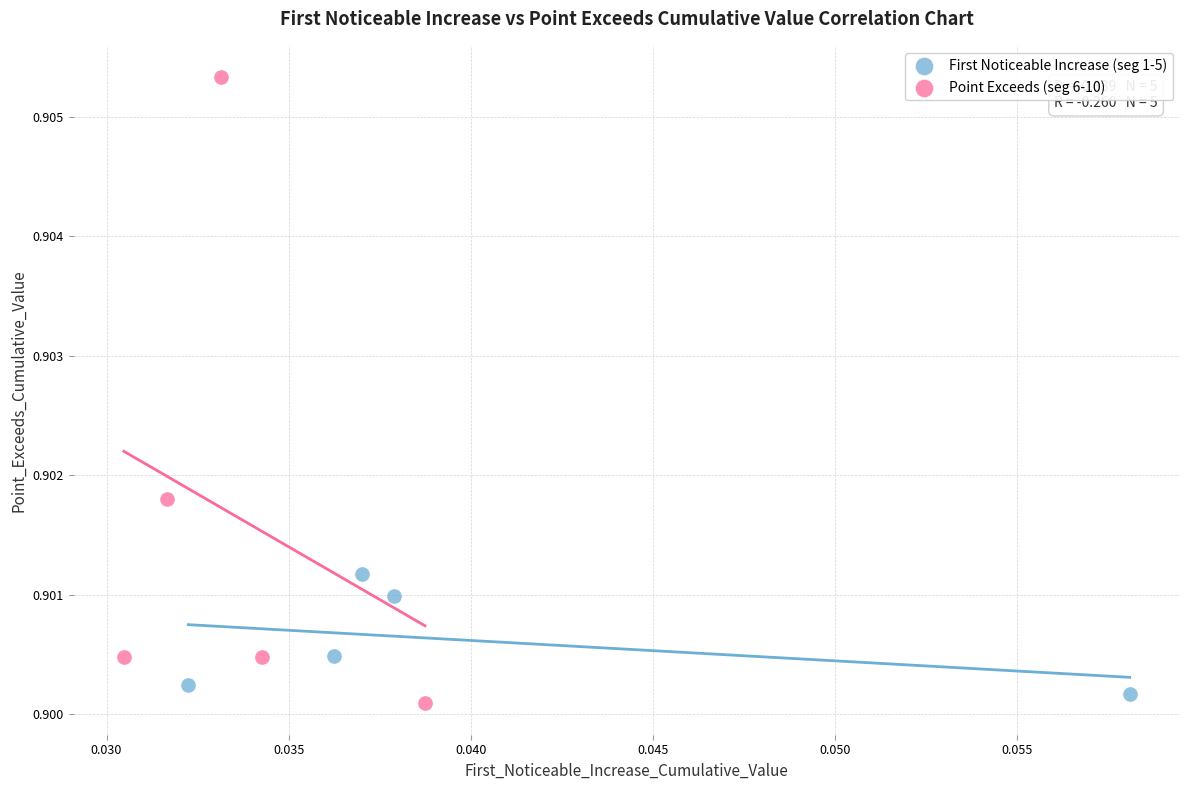

Which series reaches the minimum Y coordinate?

Point Exceeds (seg 6-10)